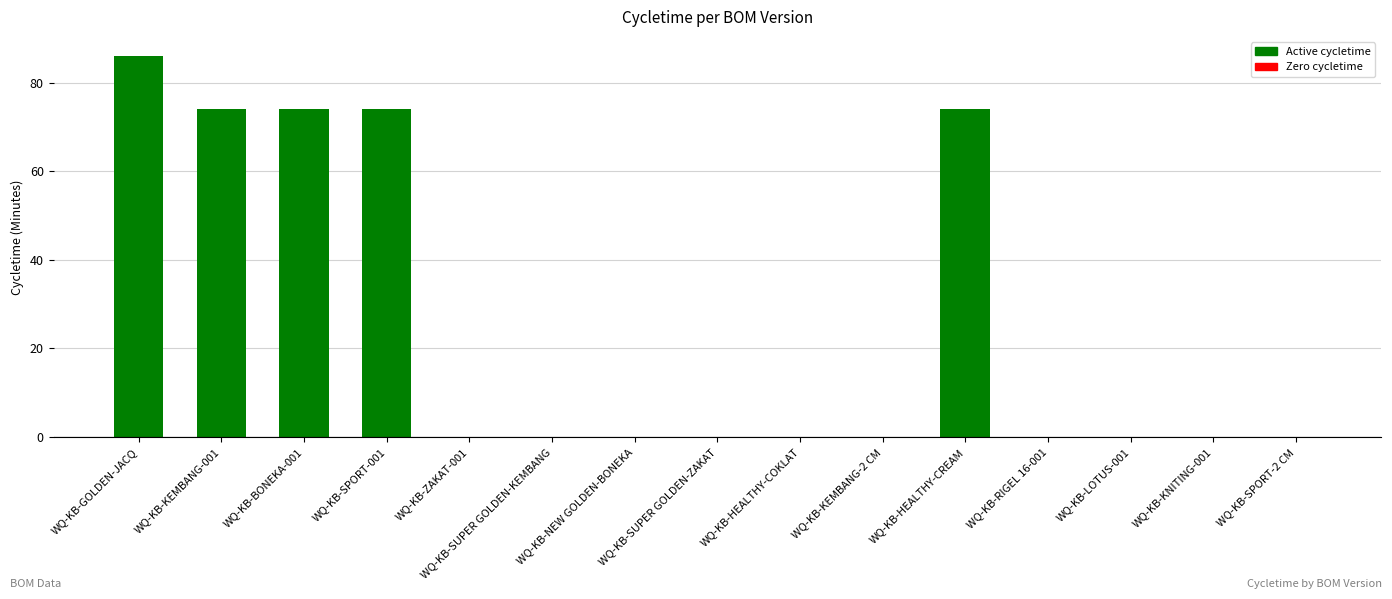

What is the sum of all values?

382